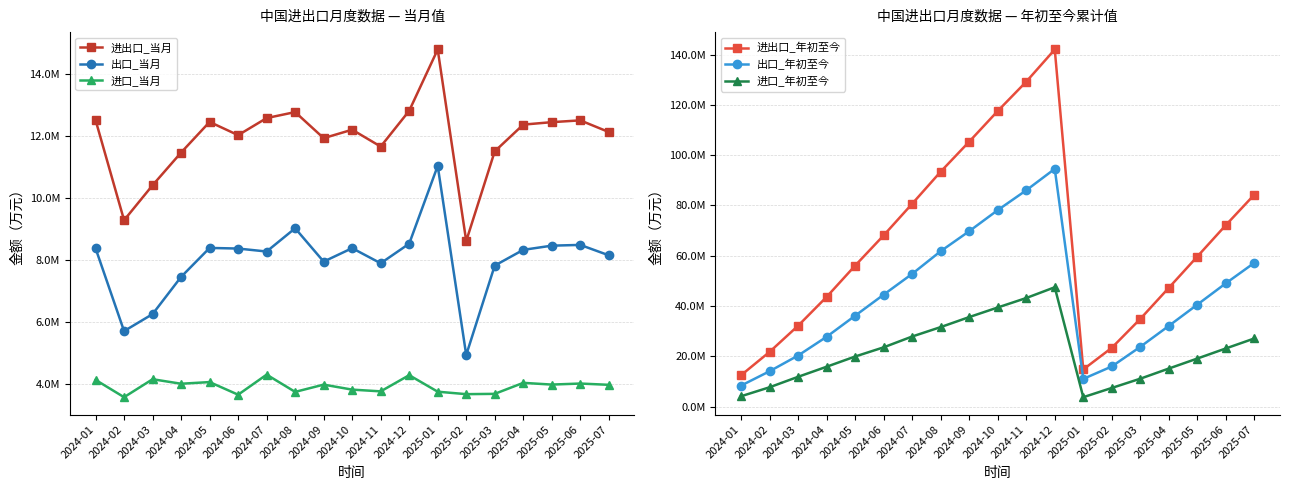

Reading right to left, transcribe all the data shown in this chart.

进出口_当月: 2025-07=12120659.7	2025-06=12496564.8	2025-05=12438618.2	2025-04=12359341.5	2025-03=11497665.6	2025-02=8606773.6	2025-01=14780734.1	2024-12=12805320.0	2024-11=11652524.4	2024-10=12195540.2	2024-09=11922972.3	2024-08=12763799.2	2024-07=12570526.3	2024-06=12019640.6	2024-05=12446380.5	2024-04=11459261.5	2024-03=10405768.7	2024-02=9278513.4	2024-01=12504911.6
出口_当月: 2025-07=8147799.2	2025-06=8482456.3	2025-05=8457953.0	2025-04=8322894.0	2025-03=7815928.6	2025-02=4934775.3	2025-01=11029554.9	2024-12=8521844.5	2024-11=7890409.2	2024-10=8377393.6	2024-09=7943908.2	2024-08=9018729.0	2024-07=8269409.4	2024-06=8365059.7	2024-05=8385156.3	2024-04=7451648.1	2024-03=6252472.1	2024-02=5704156.6	2024-01=8373037.4
进口_当月: 2025-07=3972860.6	2025-06=4014108.5	2025-05=3980665.2	2025-04=4036447.5	2025-03=3681736.9	2025-02=3671998.3	2025-01=3751179.2	2024-12=4283475.4	2024-11=3762115.3	2024-10=3818146.7	2024-09=3979064.0	2024-08=3745070.2	2024-07=4301116.9	2024-06=3654580.9	2024-05=4061224.2	2024-04=4007613.4	2024-03=4153296.6	2024-02=3574356.8	2024-01=4131874.2
进出口_年初至今: 2025-07=84300357.4	2025-06=72179697.7	2025-05=59683132.9	2025-04=47244514.7	2025-03=34885173.2	2025-02=23387507.7	2025-01=14780734.1	2024-12=142025158.8	2024-11=129219838.8	2024-10=117567314.4	2024-09=105371774.1	2024-08=93448801.8	2024-07=80685002.6	2024-06=68114476.3	2024-05=56094835.7	2024-04=43648455.3	2024-03=32189193.8	2024-02=21783425.0	2024-01=12504911.6
出口_年初至今: 2025-07=57191361.3	2025-06=49043562.2	2025-05=40561105.8	2025-04=32103152.8	2025-03=23780258.8	2025-02=15964330.2	2025-01=11029554.9	2024-12=94553224.1	2024-11=86031379.6	2024-10=78140970.4	2024-09=69763576.8	2024-08=61819668.6	2024-07=52800939.6	2024-06=44531530.2	2024-05=36166470.5	2024-04=27781314.2	2024-03=20329666.1	2024-02=14077194.0	2024-01=8373037.4
进口_年初至今: 2025-07=27108996.1	2025-06=23136135.5	2025-05=19122027.1	2025-04=15141361.9	2025-03=11104914.4	2025-02=7423177.5	2025-01=3751179.2	2024-12=47471934.7	2024-11=43188459.2	2024-10=39426344.0	2024-09=35608197.3	2024-08=31629133.2	2024-07=27884063.1	2024-06=23582946.1	2024-05=19928365.2	2024-04=15867141.0	2024-03=11859527.6	2024-02=7706231.0	2024-01=4131874.2